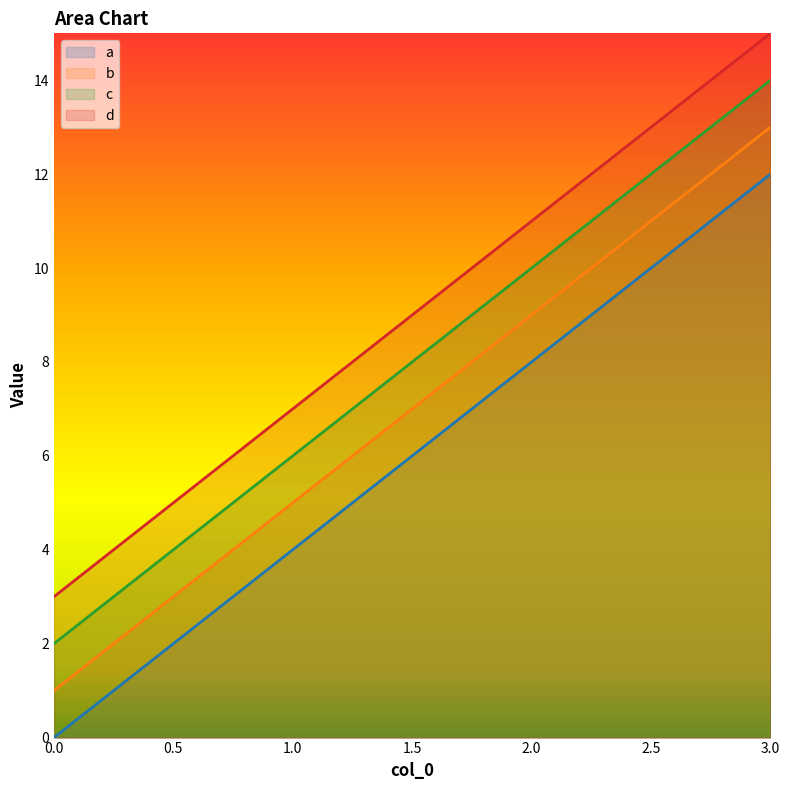

True or false: d has more than 2 points higher than both neighbors.

False